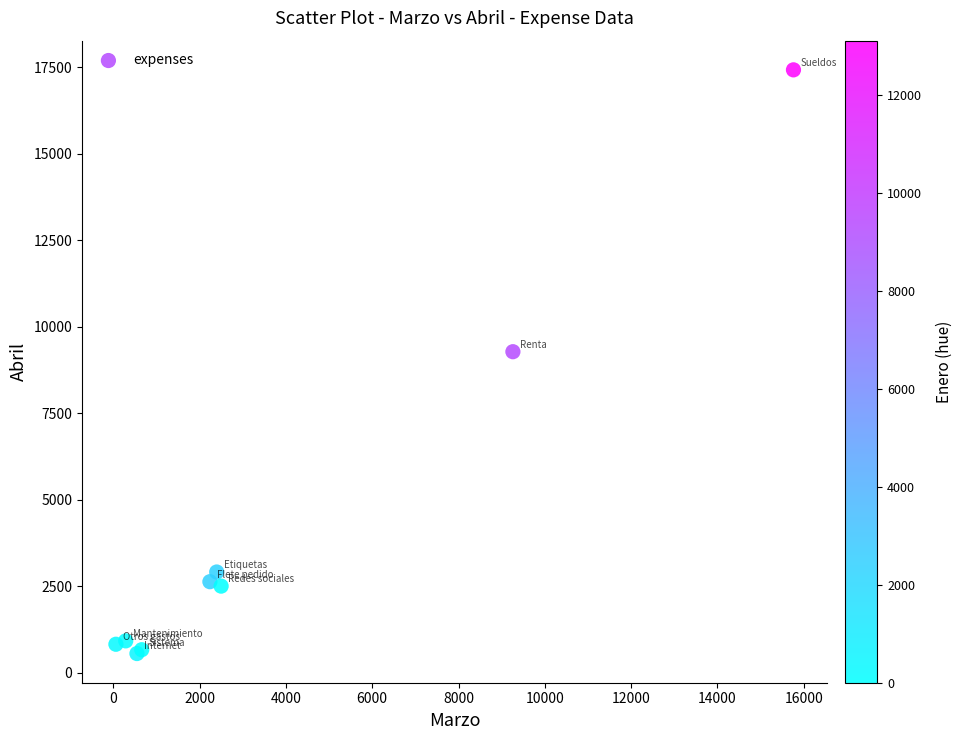

What Y value in the scatter plot is closest to 8991?

9280.0